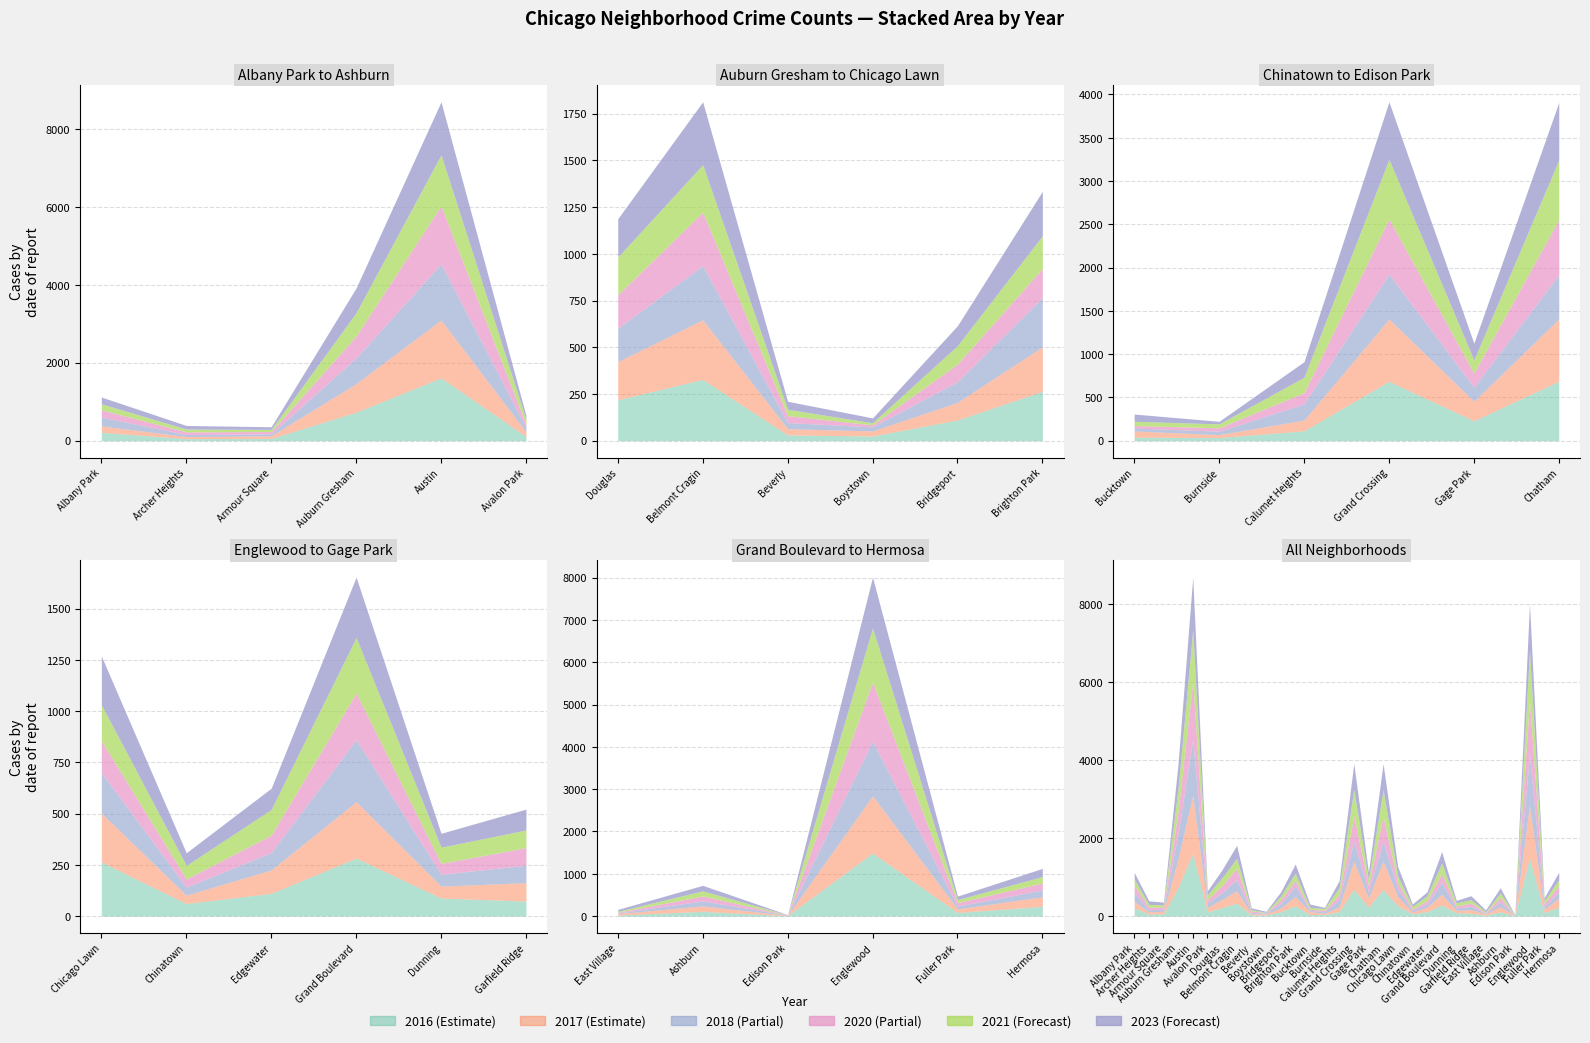

At how many categories does at least one series exceed 1441?

2